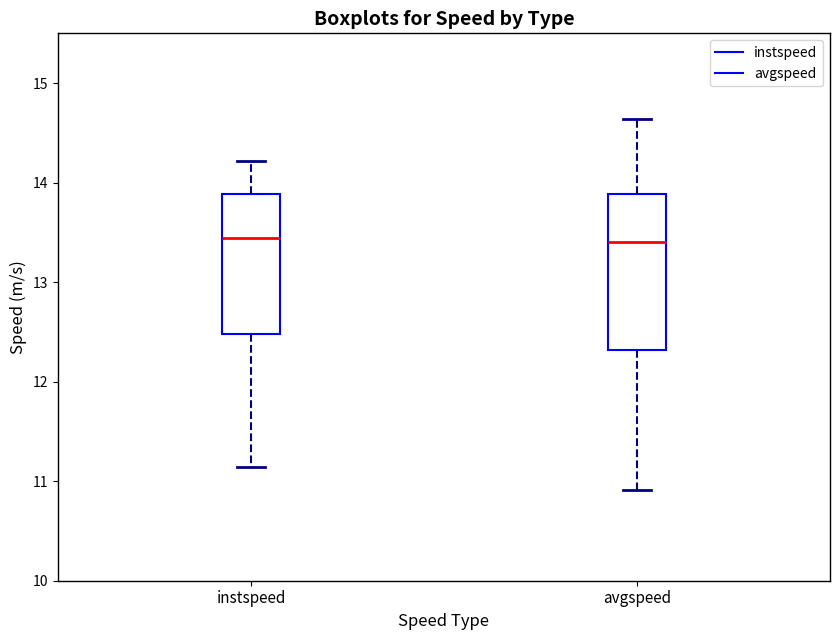

Reading left to right, read every box against the y-axis: the position of its median line, the range the box covers, and the ends of its whiskers. The values are not printed on the chart, so give them approximately, as read against the axis.

instspeed: median 13.4, box 12.5 to 13.9, whiskers 11.1 to 14.2
avgspeed: median 13.4, box 12.3 to 13.9, whiskers 10.9 to 14.6